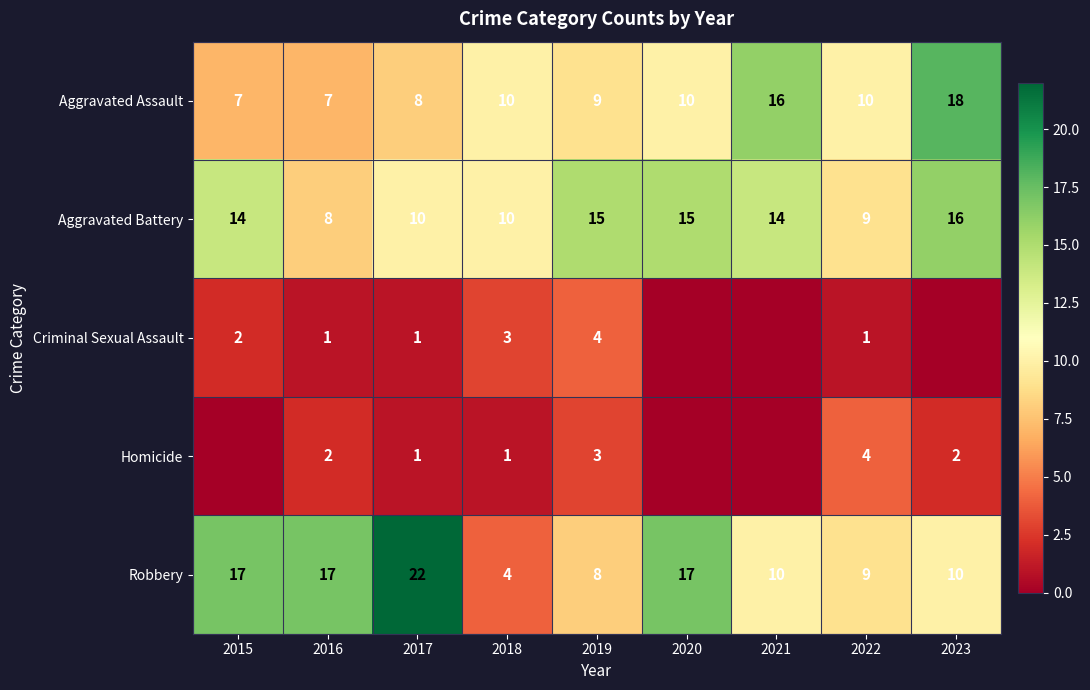

What is the difference between the second highest and minimum values in the Aggravated Assault series?

9